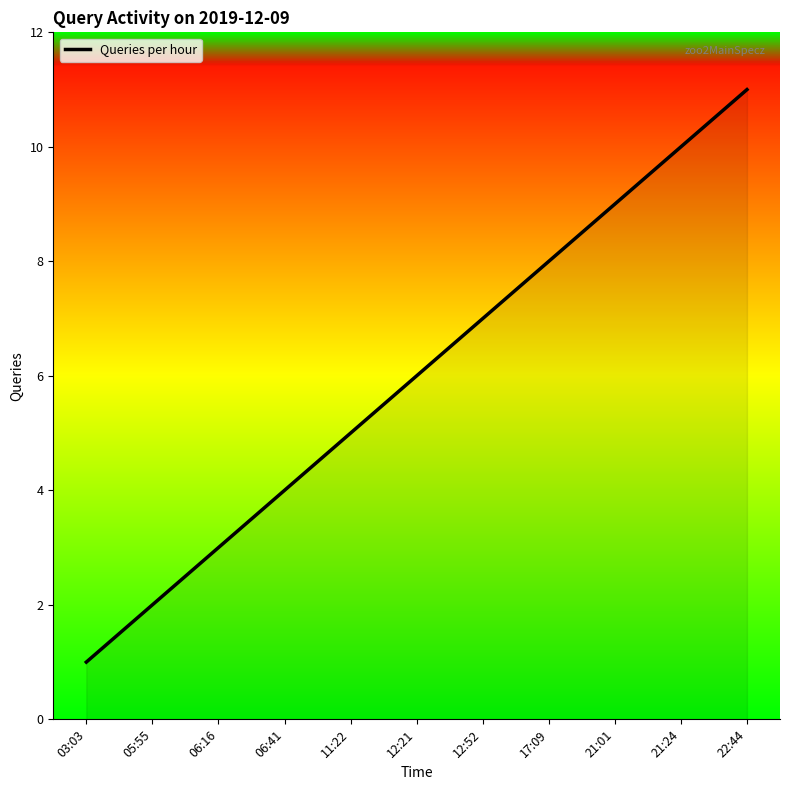

How many values are between 3 and 9?

7